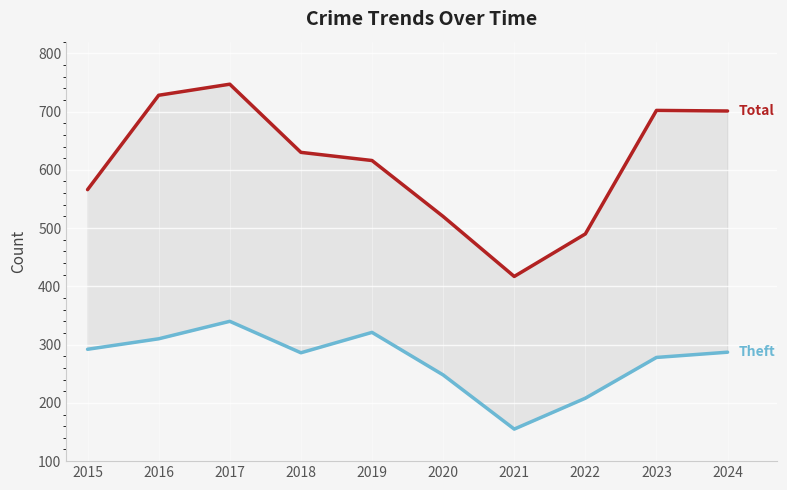

What is the total value across all series at 2023?

980